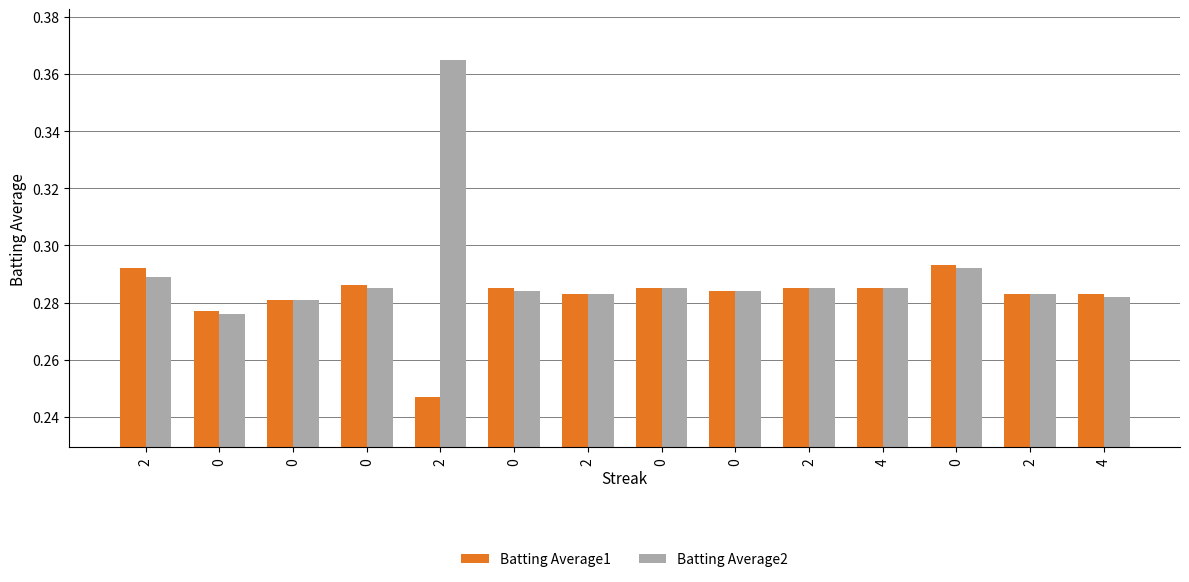

Which series changed the most between 0 and 0?

Batting Average1